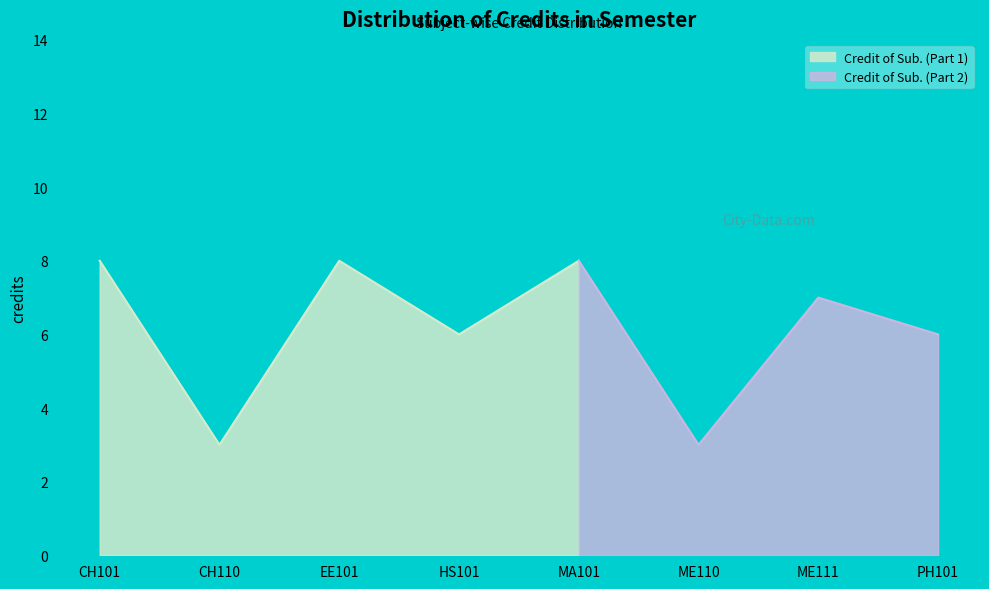

What position from the left is CH101?

1